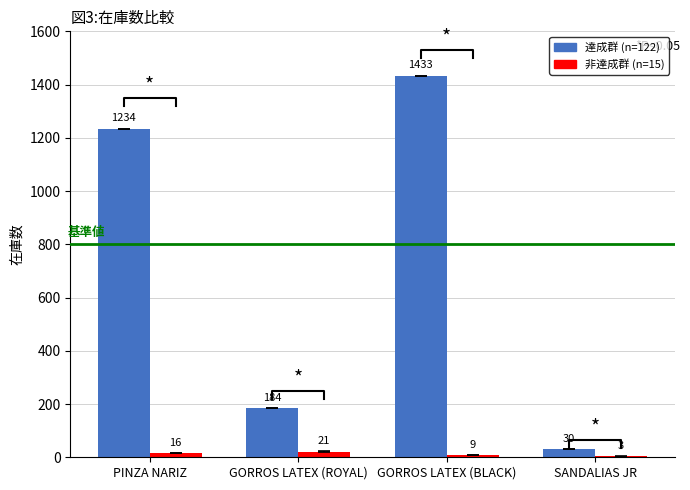

Read the 達成群 (n=122) value at GORROS LATEX (ROYAL).

184